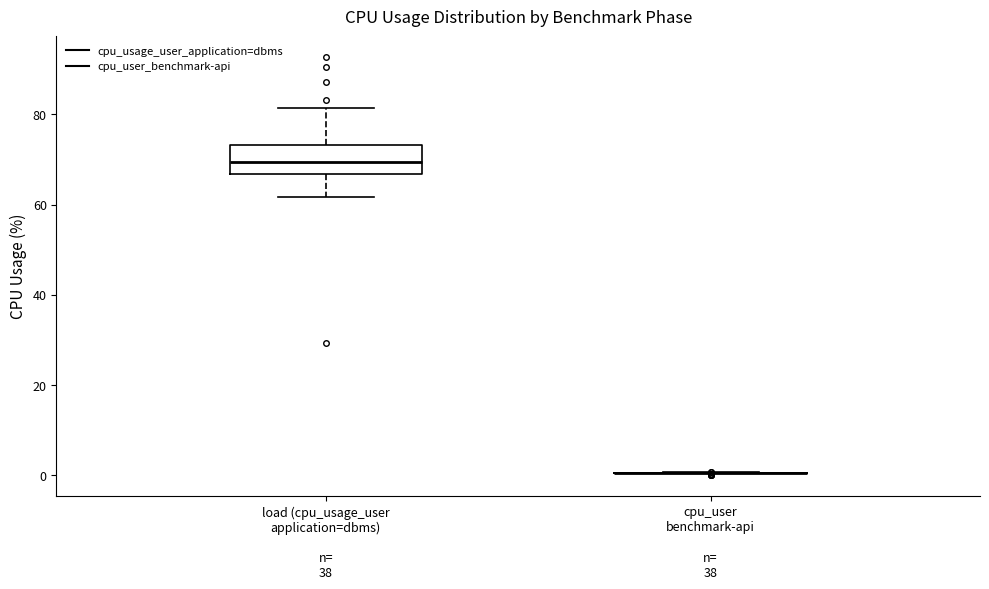

Reading left to right, transcribe this box plot: for each box, give where its median line is, the range the box spans, and where its two whiskers end, as read against the y-axis. The values are not printed on the chart, so give them approximately, as read against the axis.

load (cpu_usage_user application=dbms): median 70, box 66 to 74, whiskers 62 to 82
cpu_user benchmark-api: box collapsed to a line at 0, whiskers 0 to 0